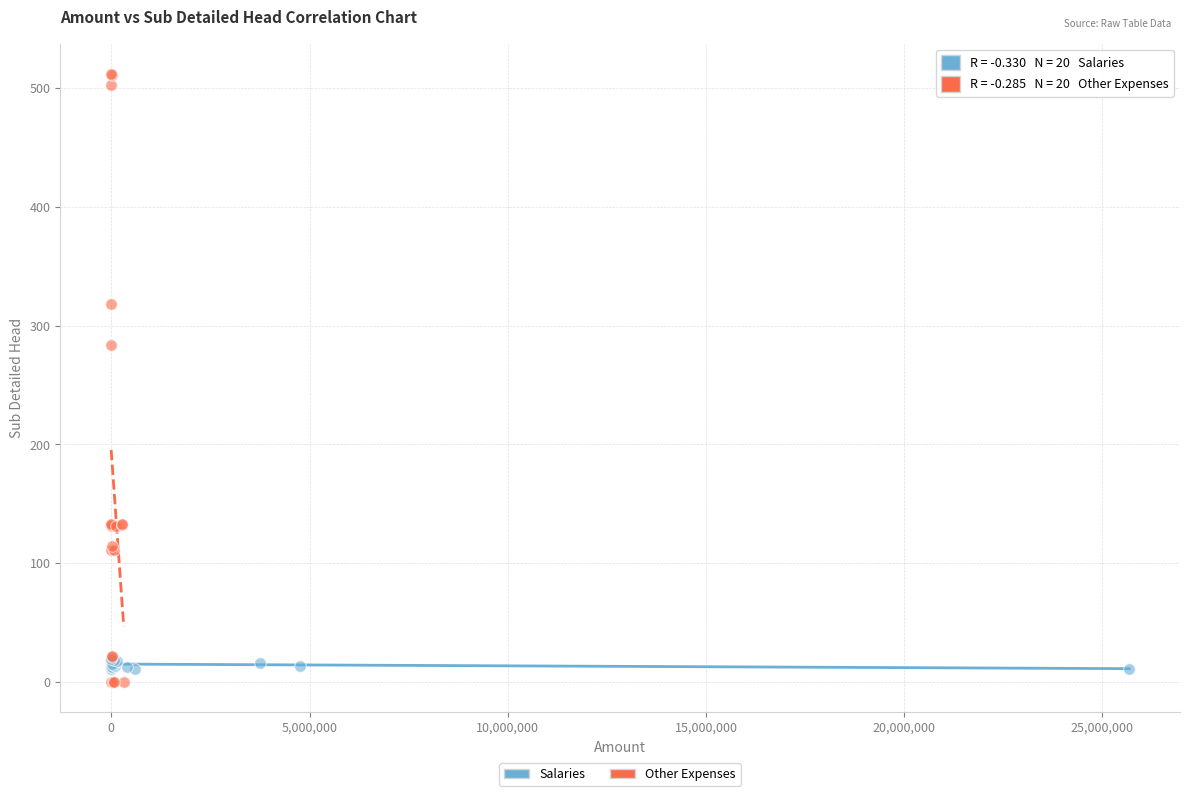

Which series contains the highest Y value?

Other Expenses